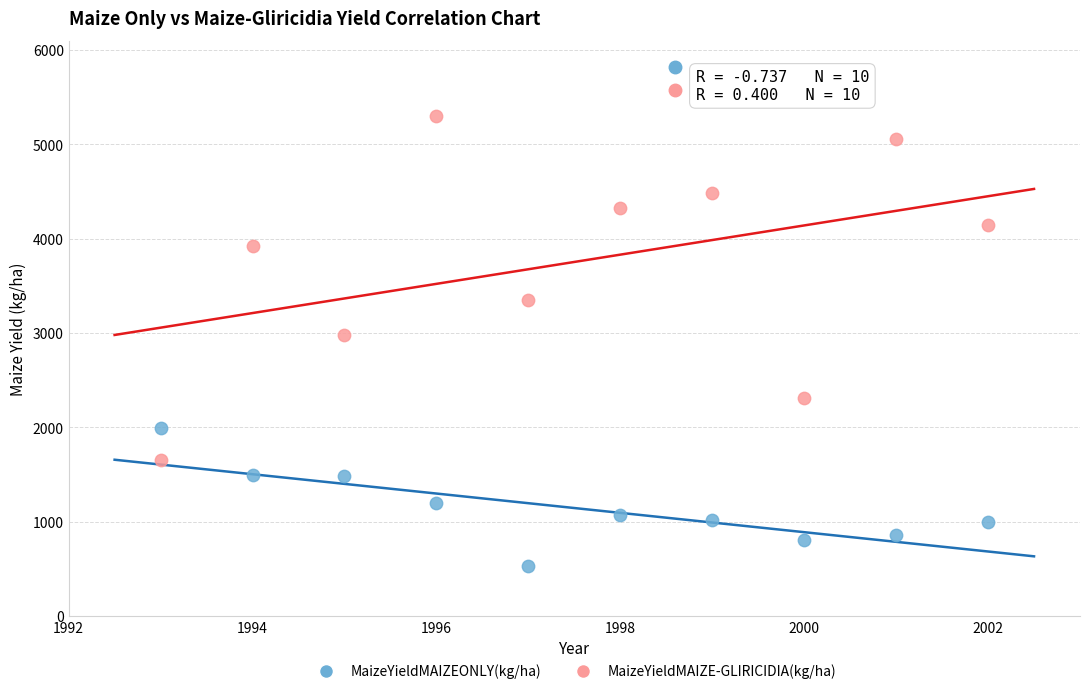

Across all data points, what is the range of Y values (max minus min)?

4773